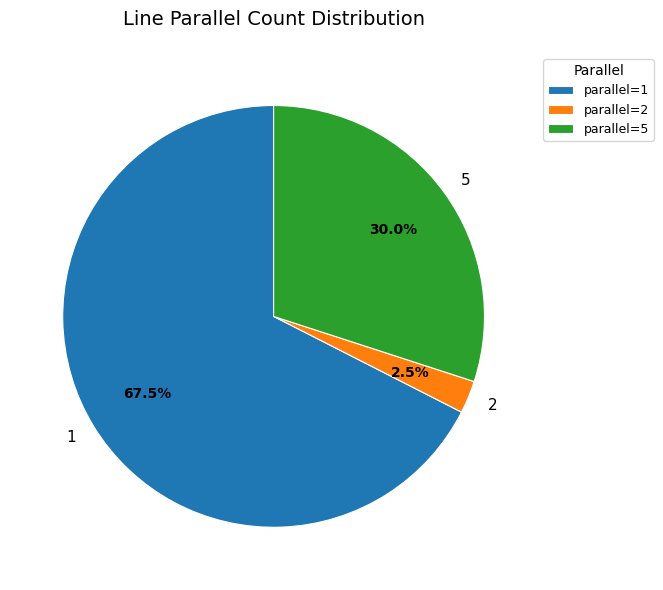

Count the number of slices in the pie.

3